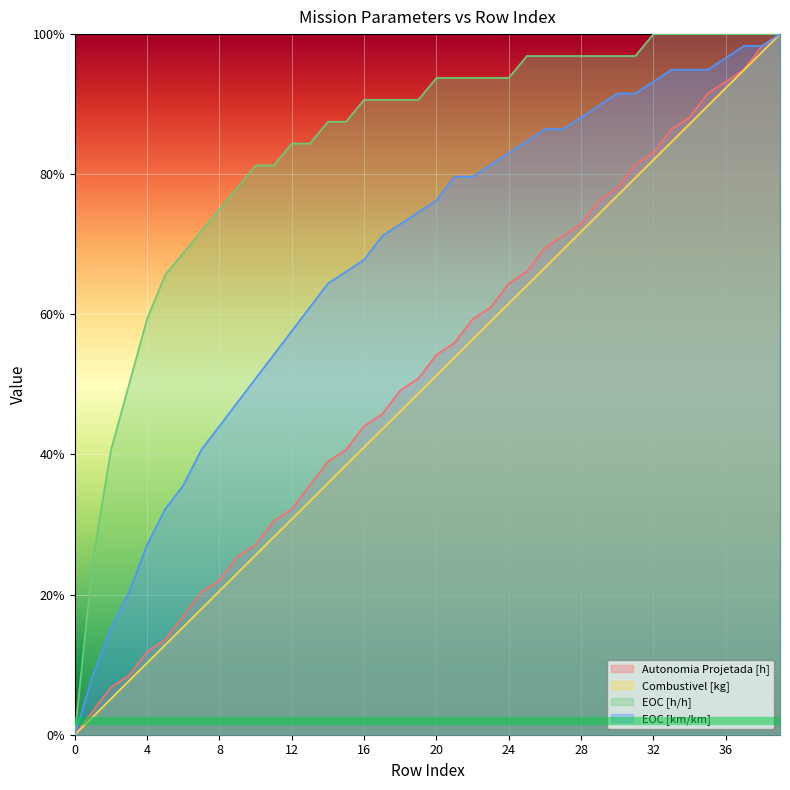

Read the EOC [h/h] value at 37.

1.0